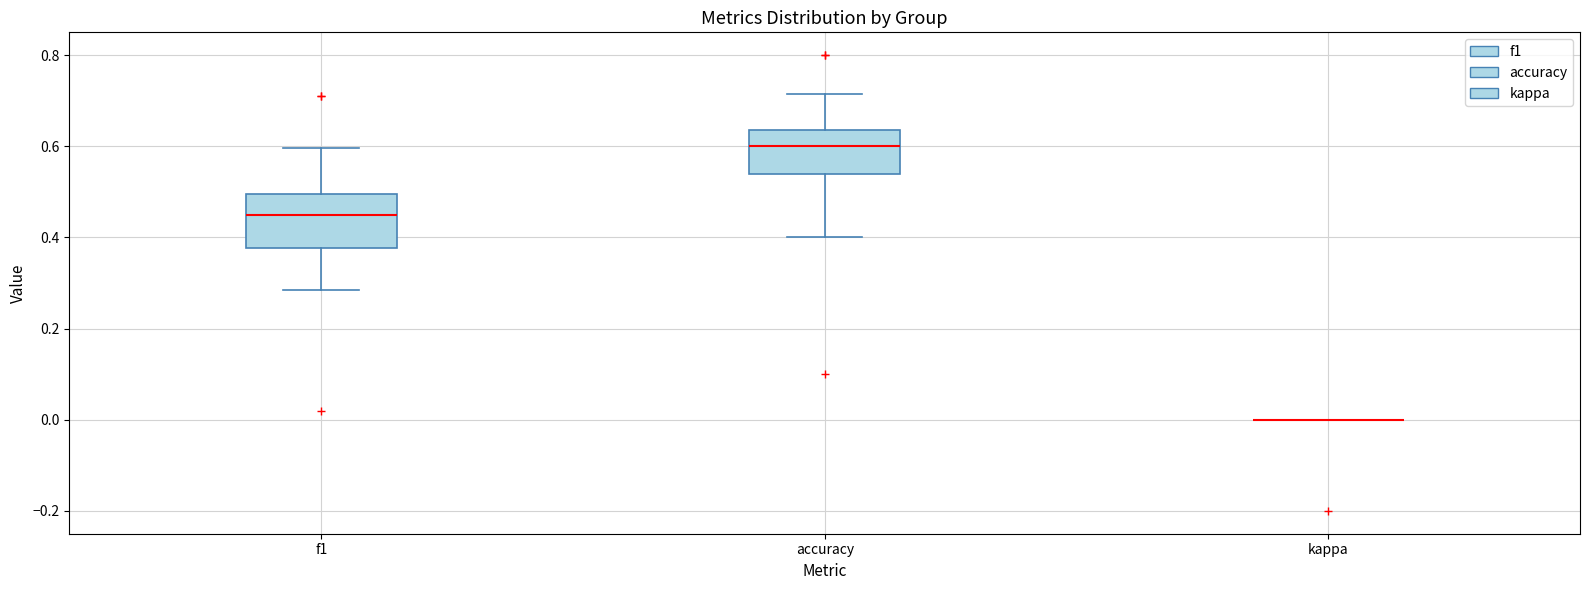

Reading left to right, read every box against the y-axis: the position of its median line, the range the box covers, and the ends of its whiskers. The values are not printed on the chart, so give them approximately, as read against the axis.

f1: median 0.46, box 0.38 to 0.50, whiskers 0.28 to 0.60
accuracy: median 0.60, box 0.54 to 0.64, whiskers 0.40 to 0.72
kappa: box collapsed to a line at 0.00, whiskers 0.00 to 0.00